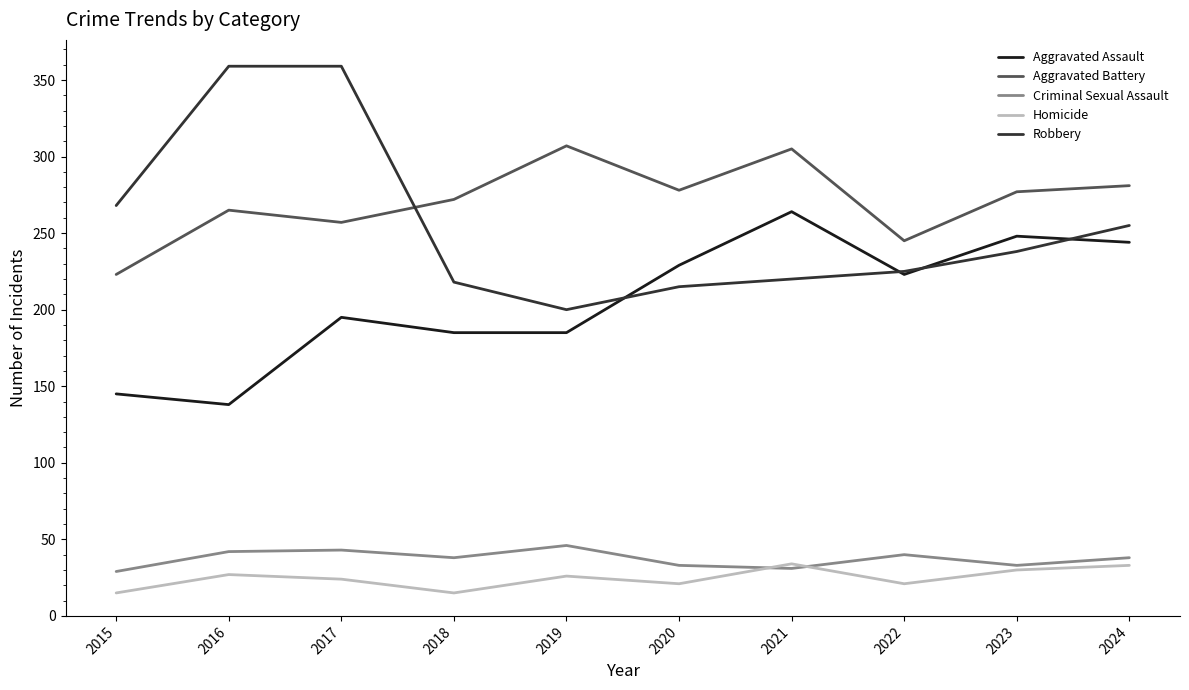

Rank the series by their maximum value, from highest to lowest.

Robbery, Aggravated Battery, Aggravated Assault, Criminal Sexual Assault, Homicide